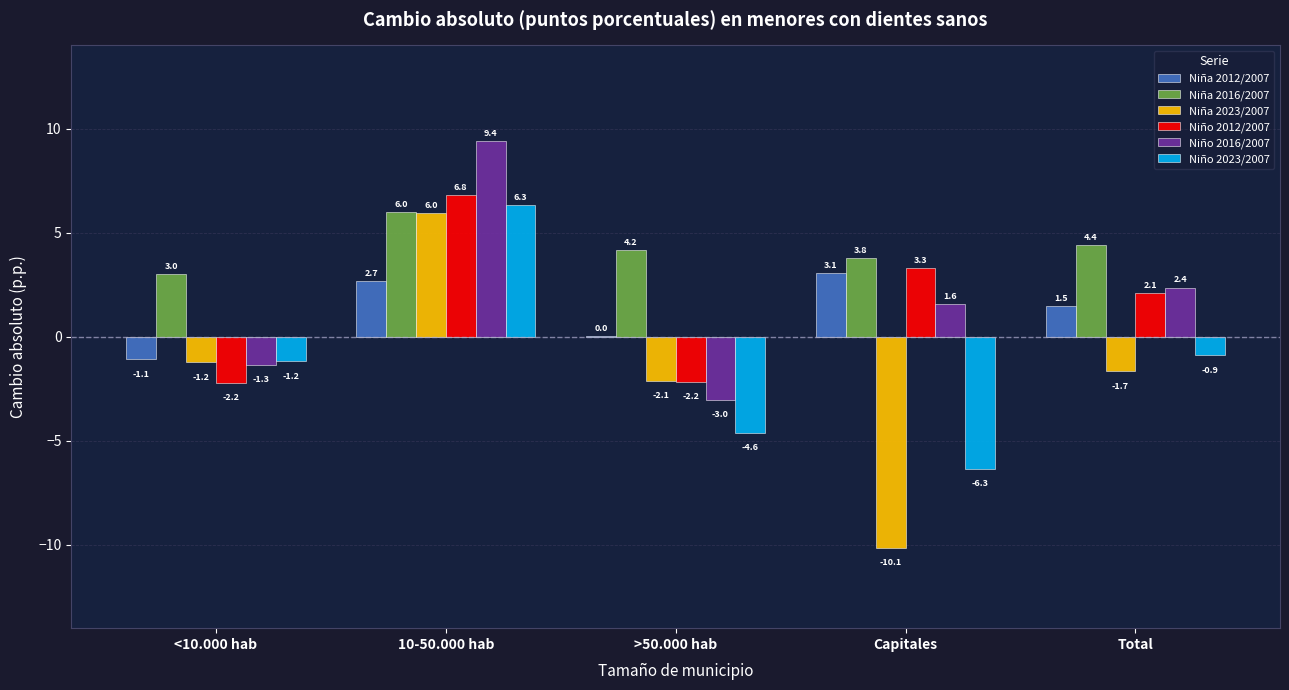

Are the bars horizontal?

No